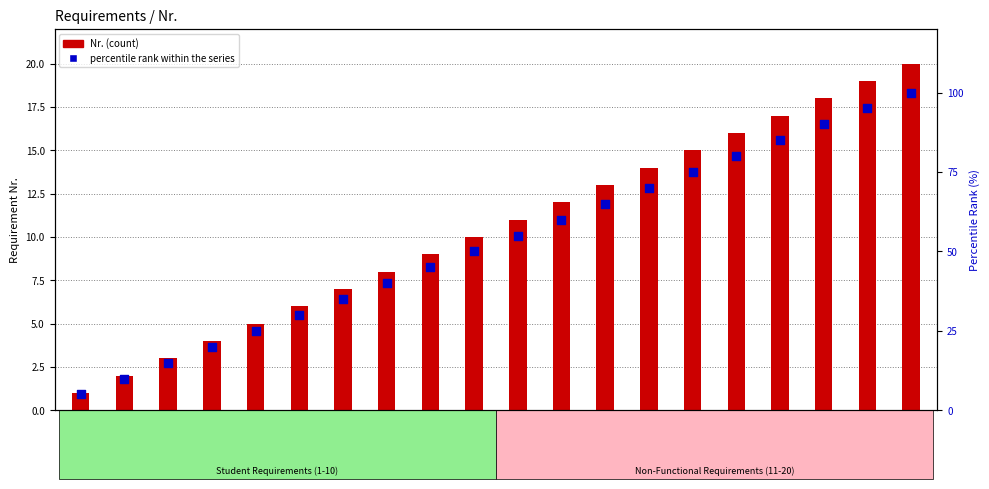

Is the value of Nr. (count) at 17 greater than the value of percentile rank within the series at 7?

No